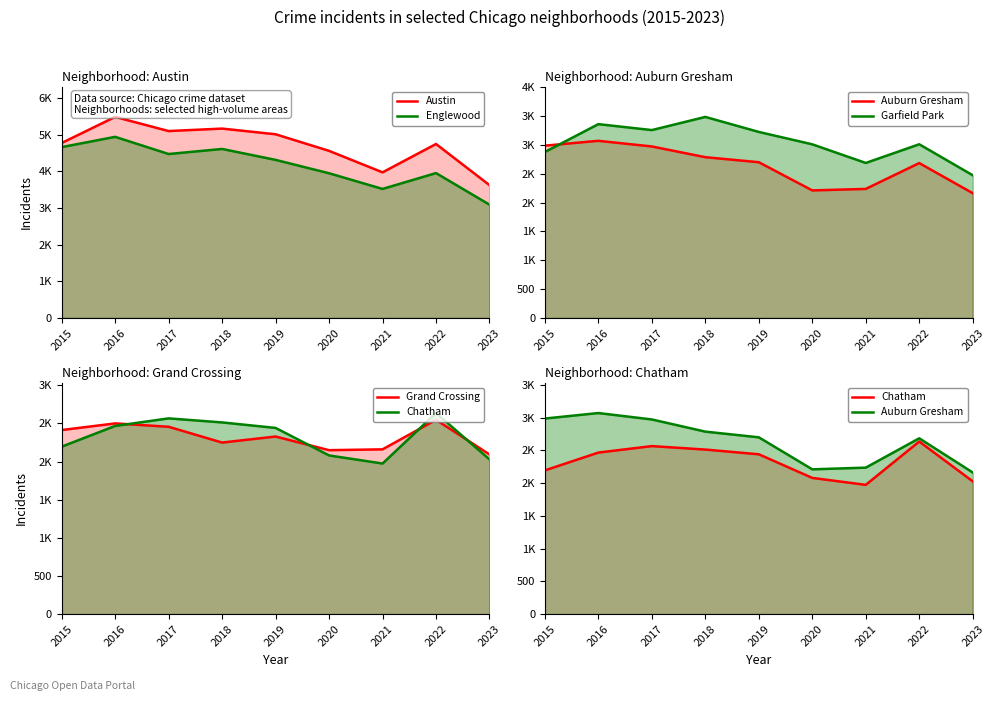

What is the sum of the Garfield Park values at 2015 and 2020?

5887